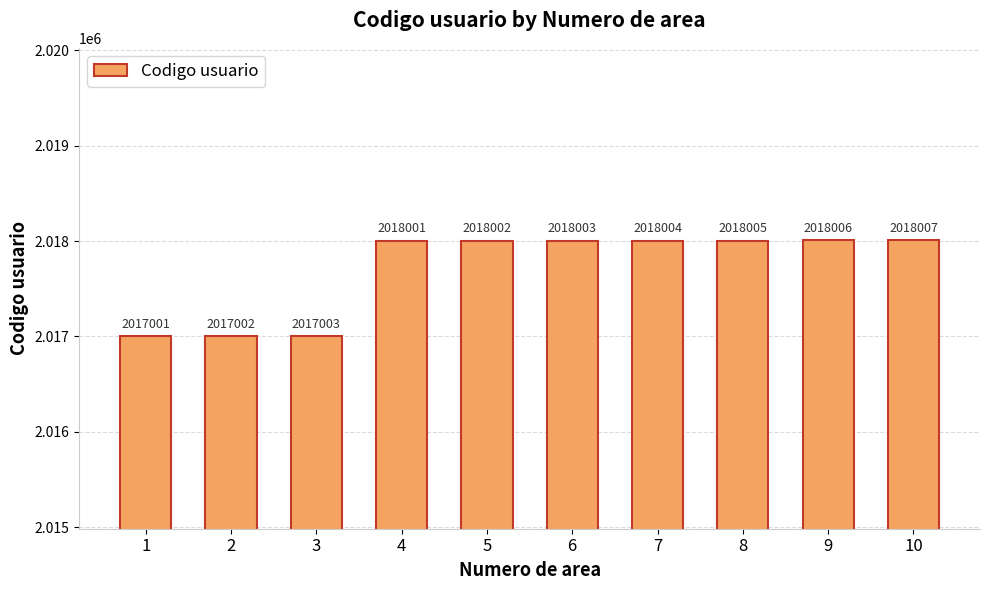

What is the change in value from 8 to 9?

+1